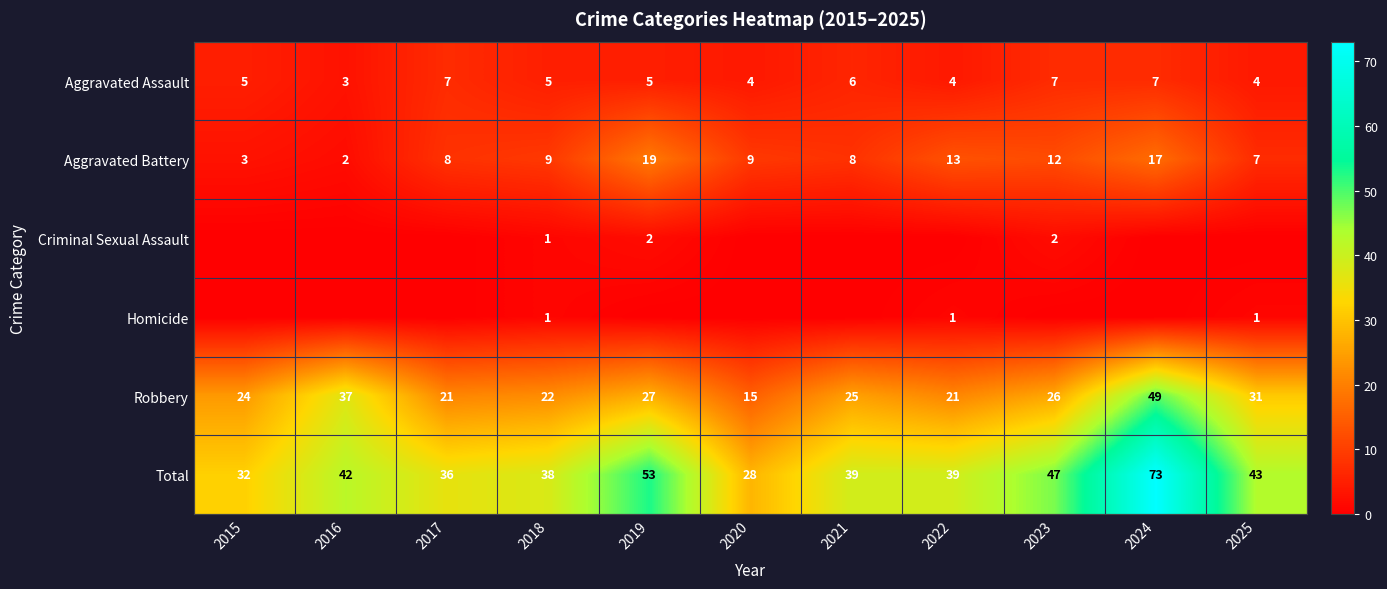

Is the value of Aggravated Battery at 2020 greater than the value of Total at 2024?

No